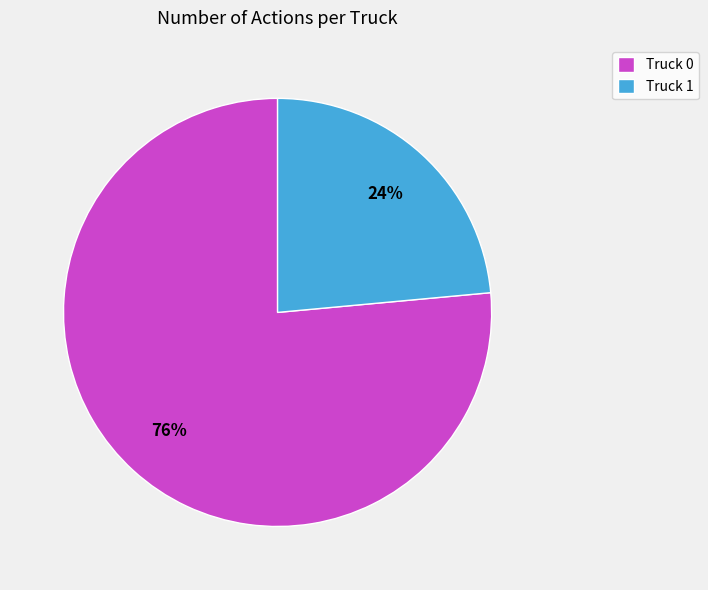

How many segments does this pie chart have?

2